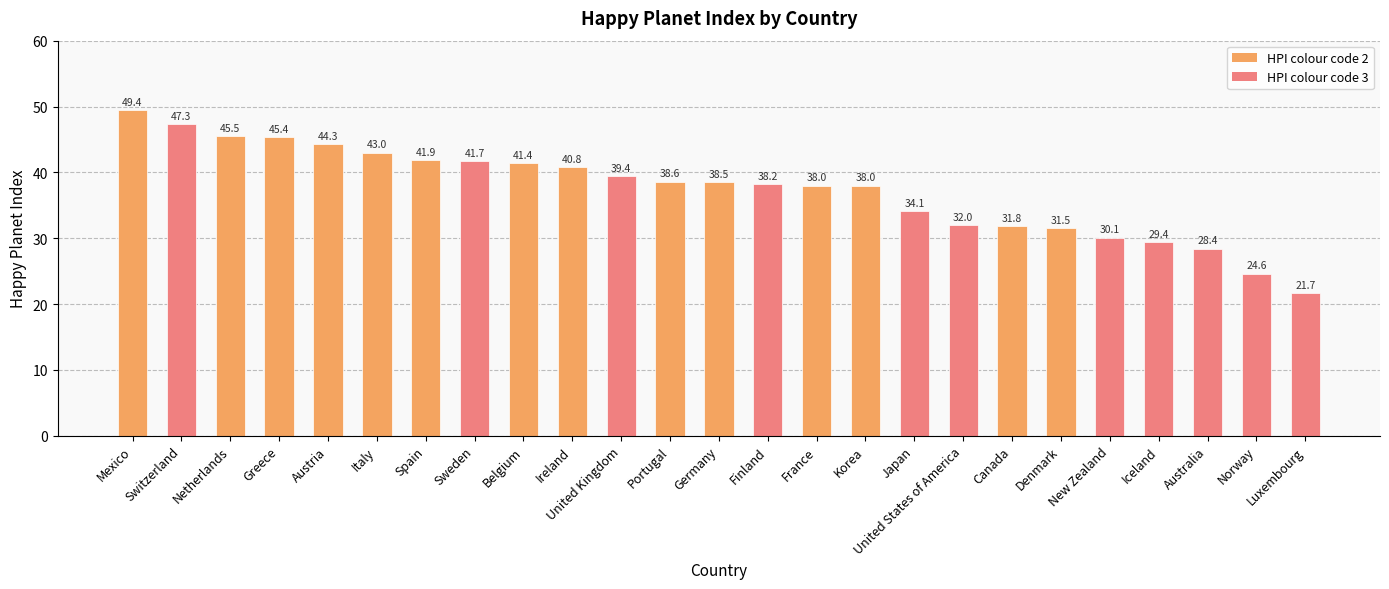

What is the change in value from Spain to Australia?

-13.5